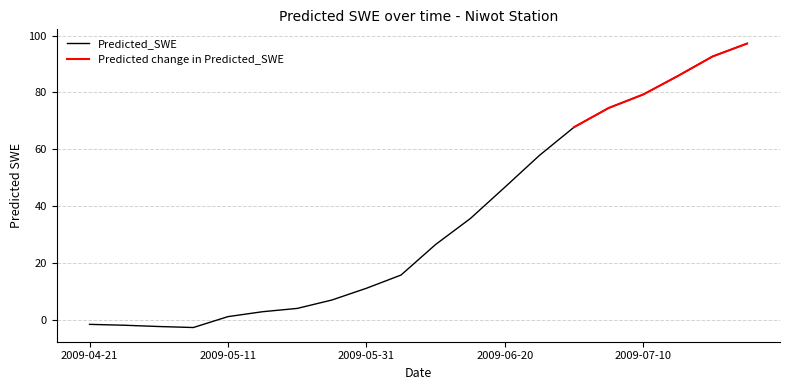

The value at 2009-07-25 is 163.6. True or false?

False